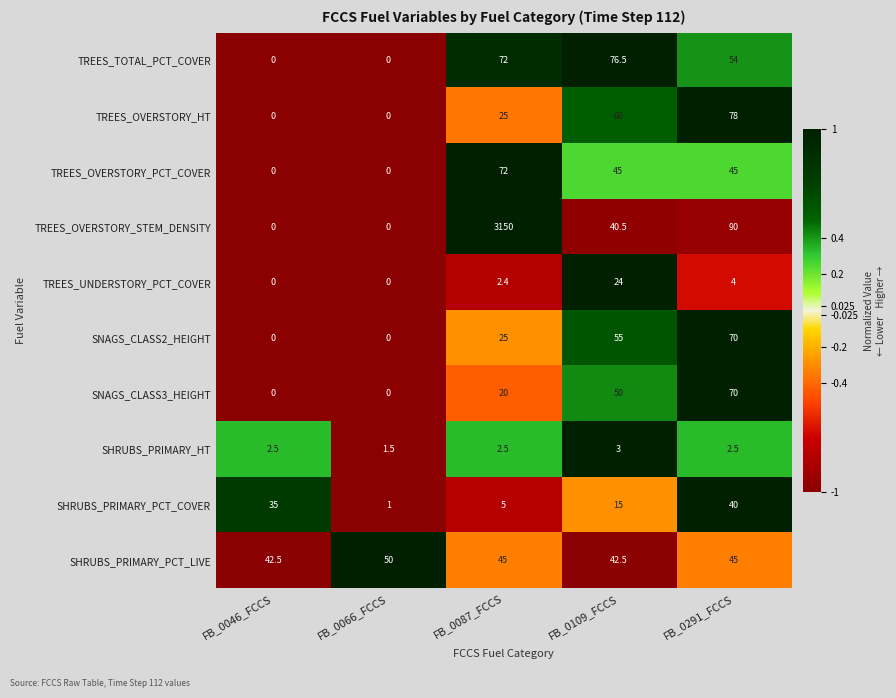

How many SNAGS_CLASS3_HEIGHT values are between 0 and 50?

4